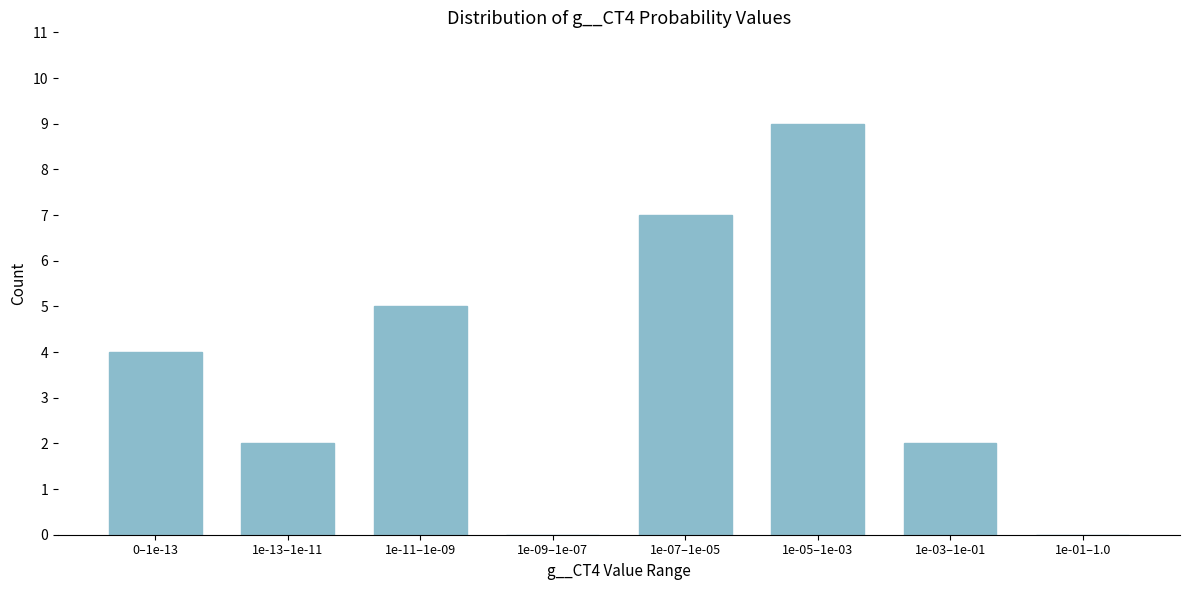

Reading right to left, what are all the values shown in this chart?

1e-01–1.0=0	1e-03–1e-01=2	1e-05–1e-03=9	1e-07–1e-05=7	1e-09–1e-07=0	1e-11–1e-09=5	1e-13–1e-11=2	0–1e-13=4